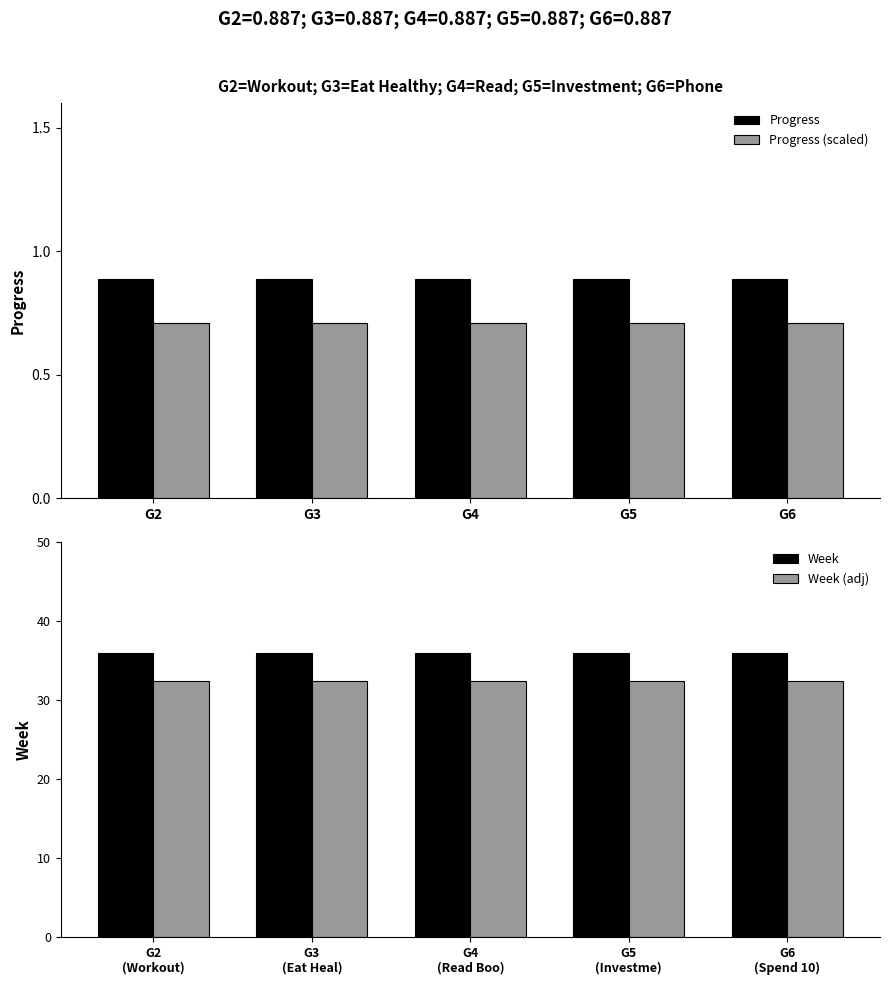

What is the maximum value for Progress?

0.9